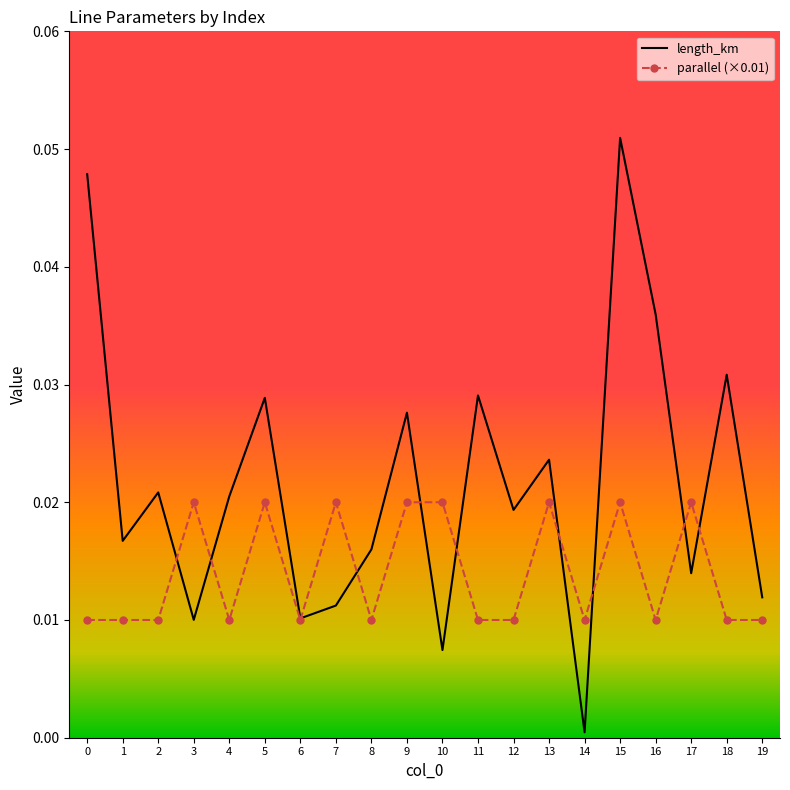

The parallel (×0.01) series shows 0.0 at 17. True or false?

True